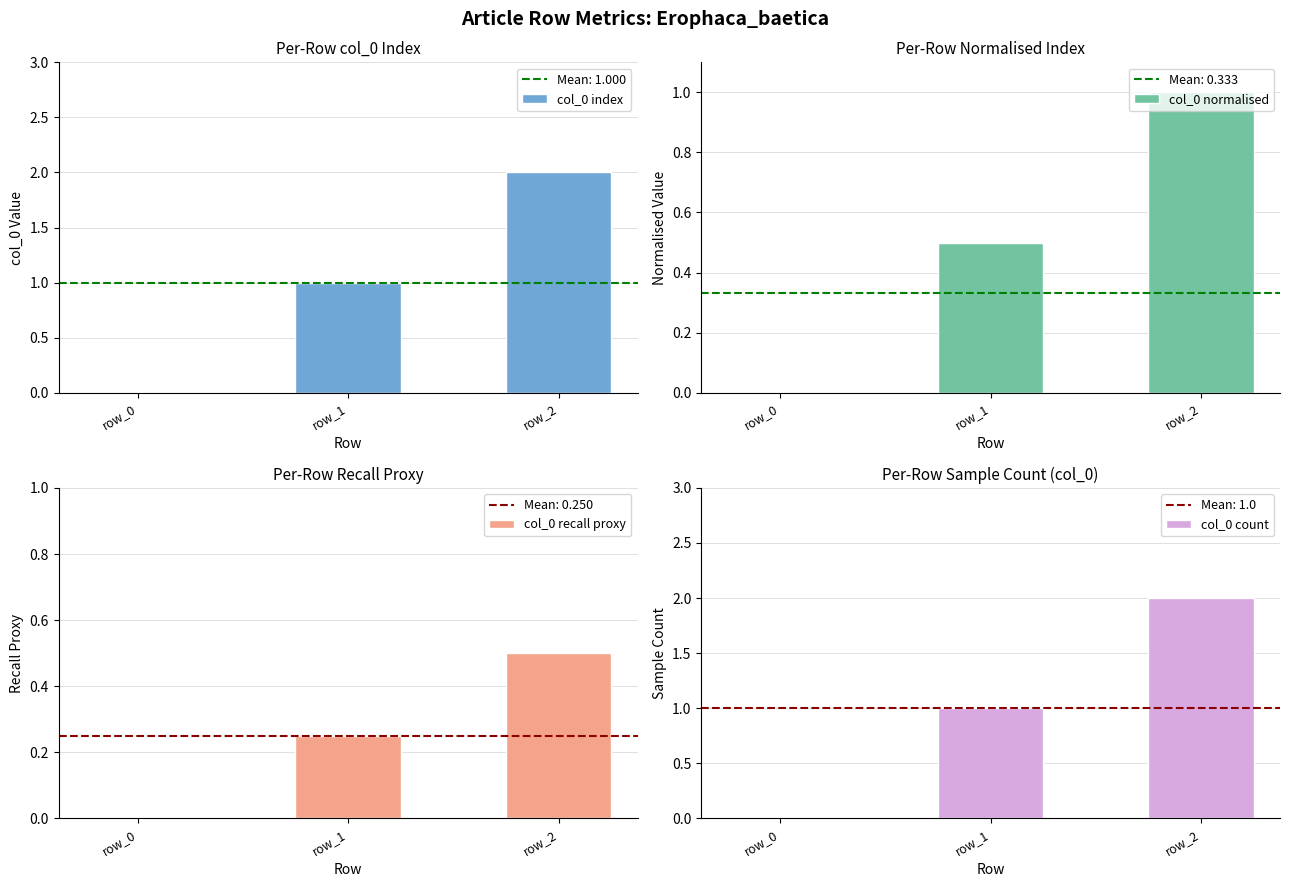

What is the total value across all series at row_1?

2.8